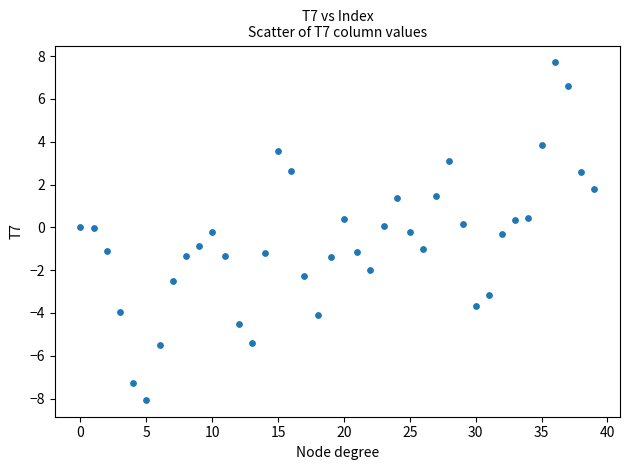

What is the range of Y values (max minus min)?

15.8